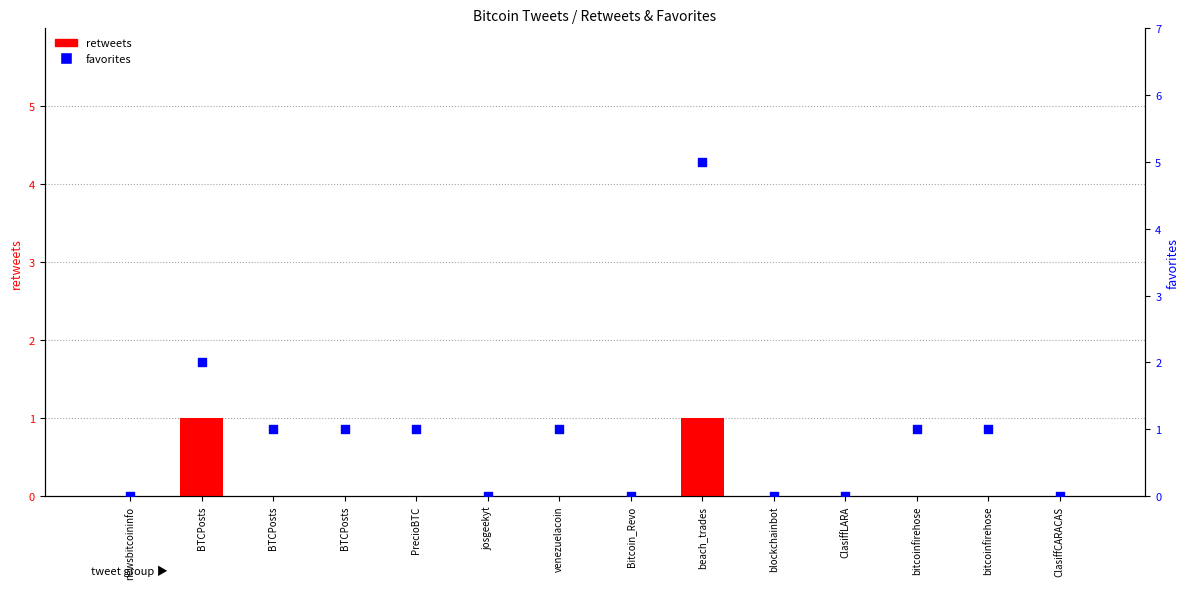

Which series has the largest Y range (max minus min)?

favorites